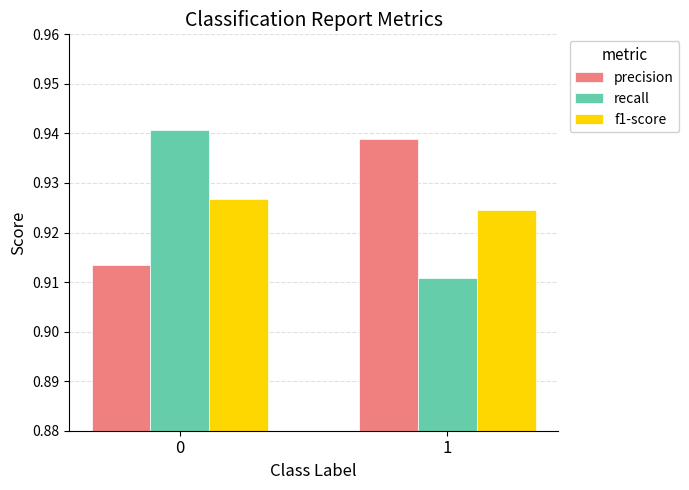

The value of recall at 0 is 0.6. True or false?

False